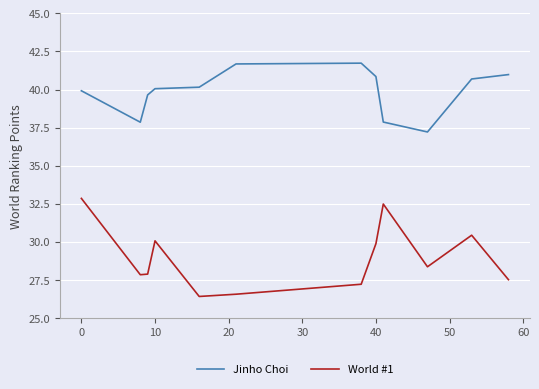

How many lines are shown in the chart?

2